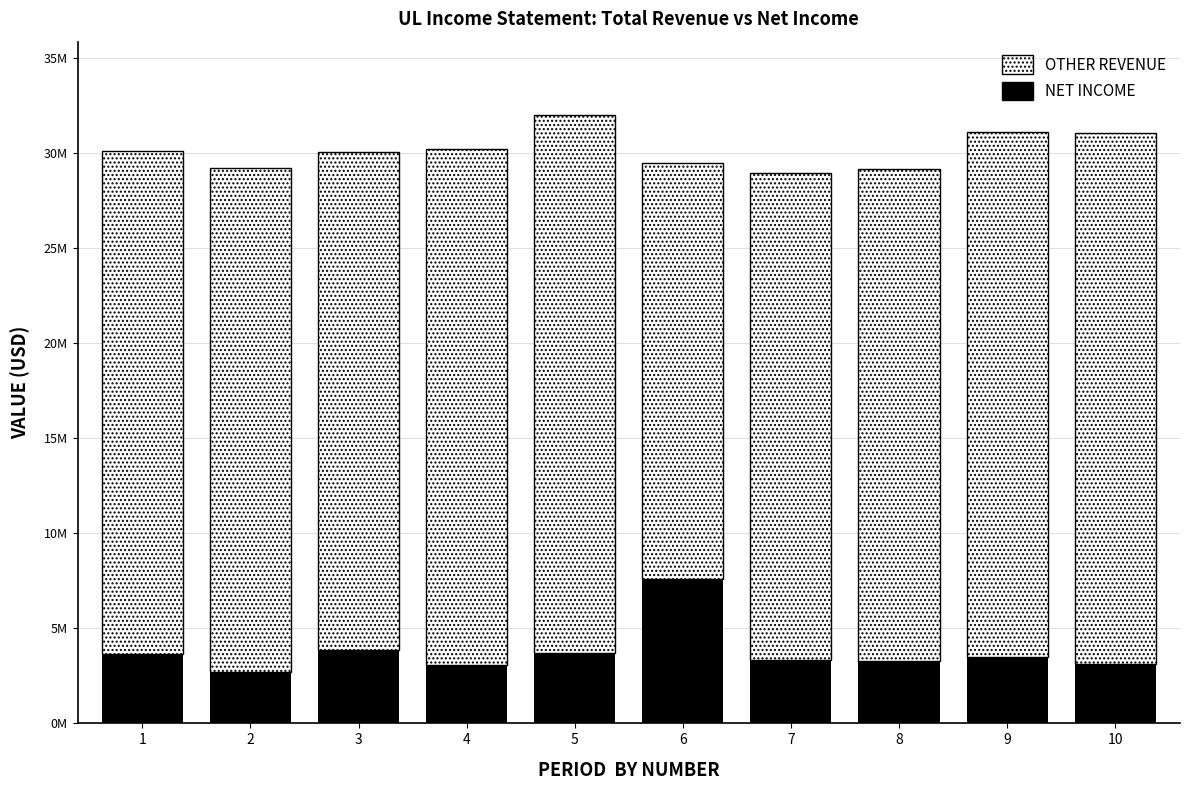

Does the chart contain any negative values?

No